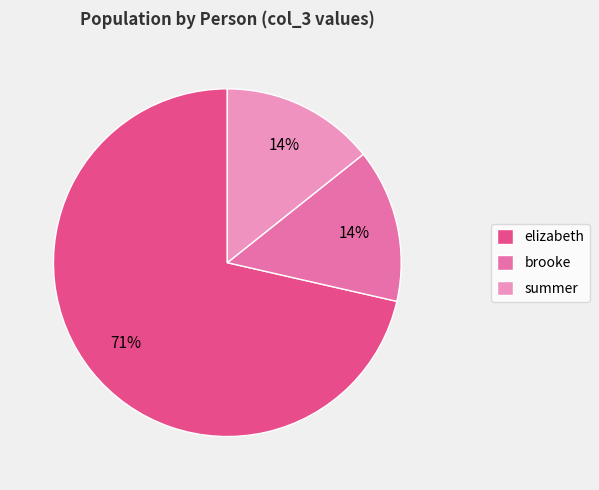

The summer slice represents 23% of the pie. True or false?

False